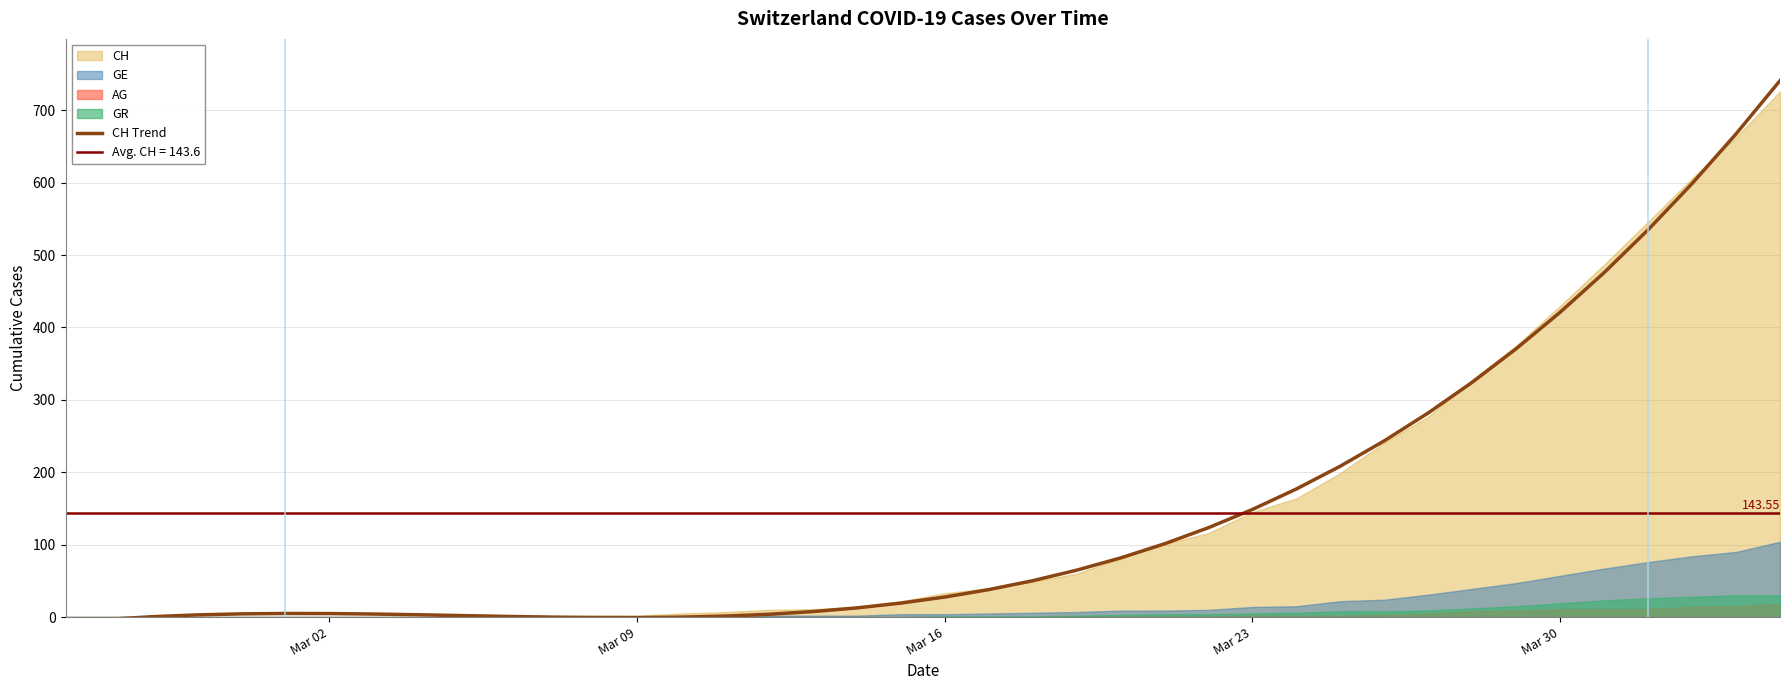

How many values are above zero?

35